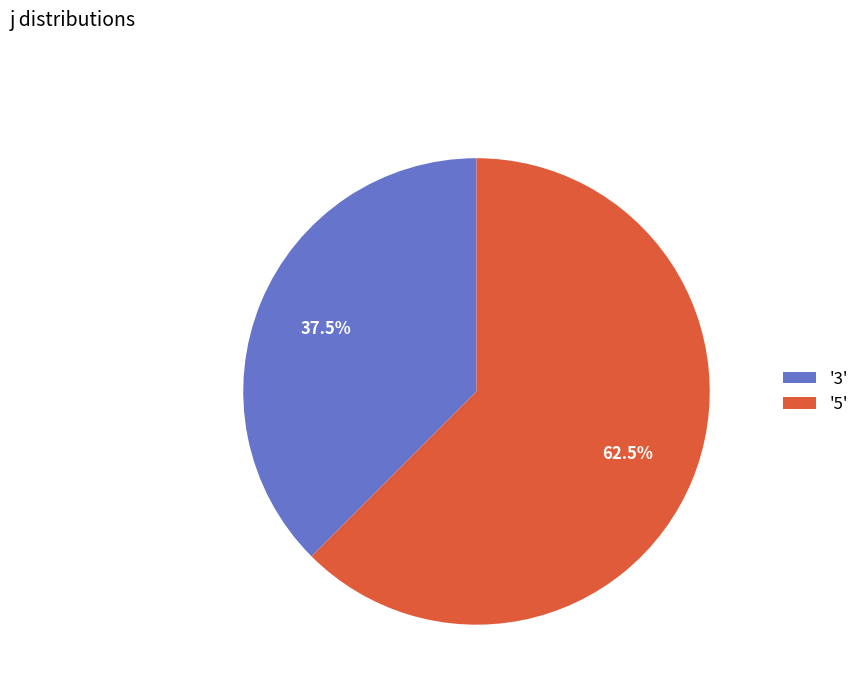

Rank the categories by value from highest to lowest.

'5', '3'